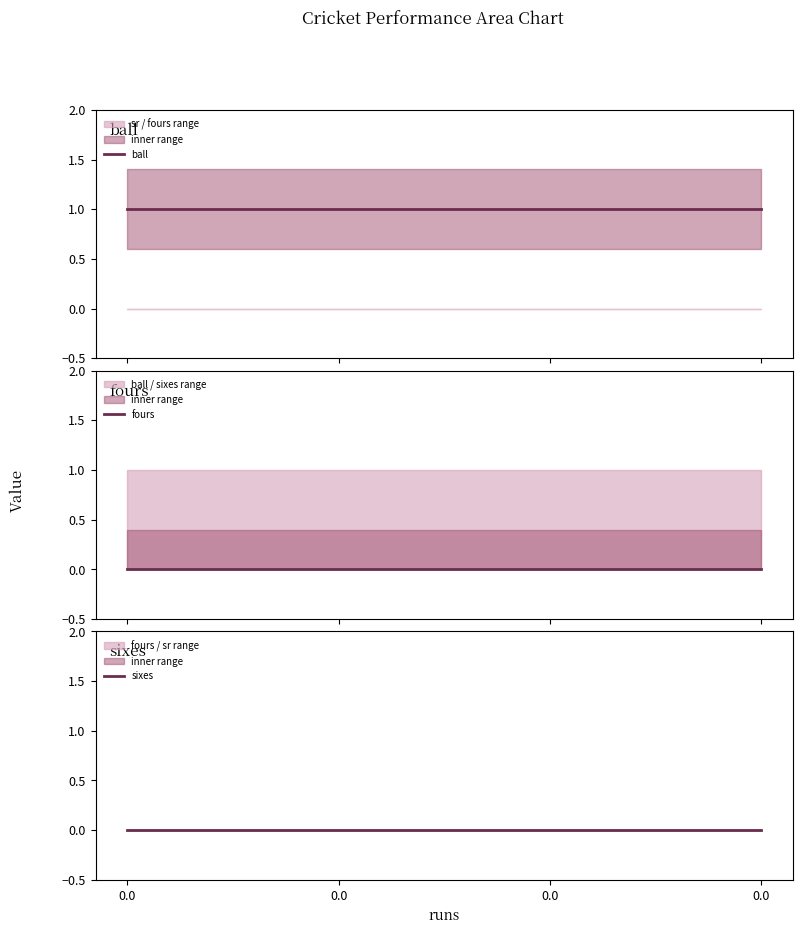

What is the total value across all series at 0.0?

1